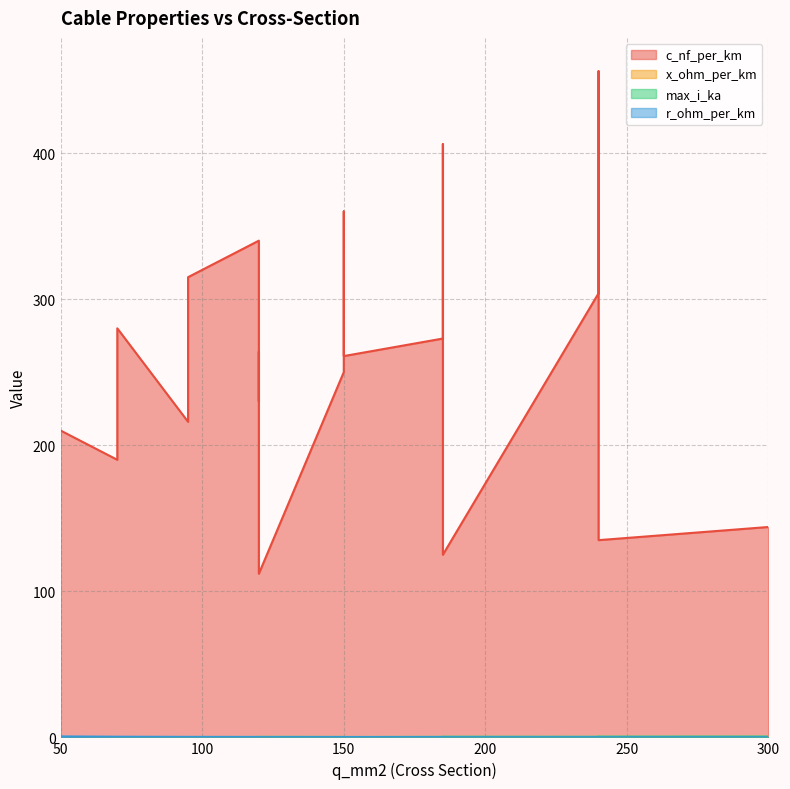

What is the approximate value of c_nf_per_km at 185?

273.0